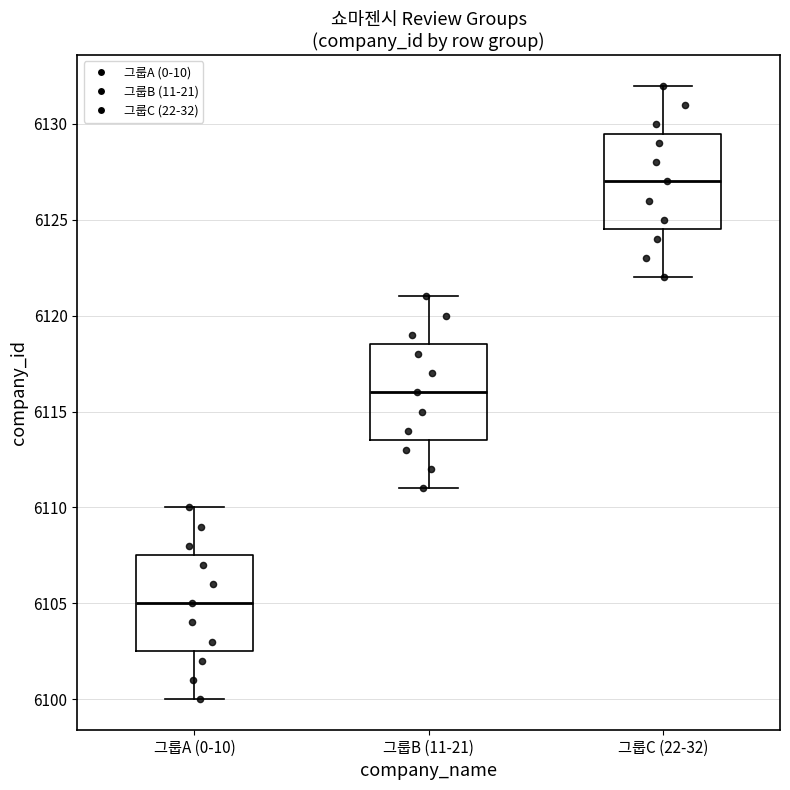

Reading left to right, read every box against the y-axis: the position of its median line, the range the box covers, and the ends of its whiskers. The values are not printed on the chart, so give them approximately, as read against the axis.

그룹A (0-10): median 6105.0, box 6102.5 to 6107.5, whiskers 6100.0 to 6110.0
그룹B (11-21): median 6116.0, box 6113.5 to 6118.5, whiskers 6111.0 to 6121.0
그룹C (22-32): median 6127.0, box 6124.5 to 6129.5, whiskers 6122.0 to 6132.0